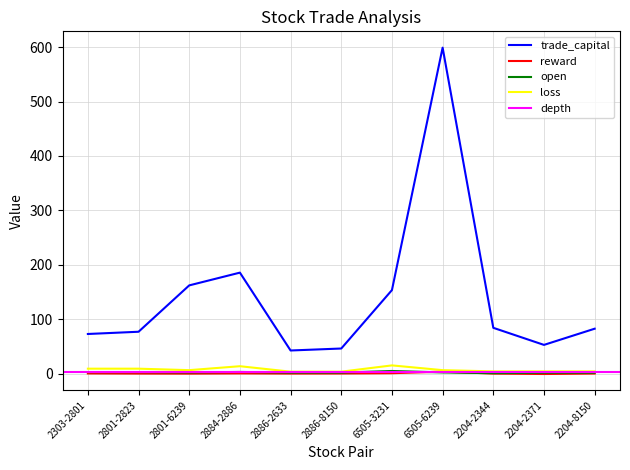

List the labels in order of open value, largest first.

6505-3231, 2884-2886, 2303-2801, 2801-2823, 2801-6239, 6505-6239, 2886-2633, 2886-8150, 2204-2371, 2204-8150, 2204-2344